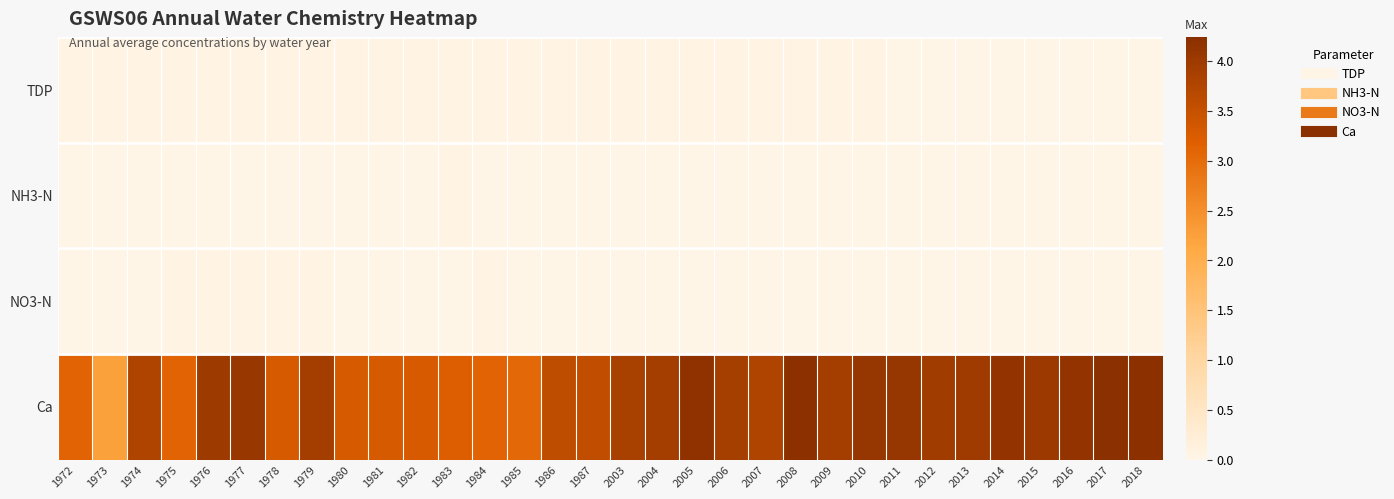

Which series changed the most between 2014 and 2017?

Ca